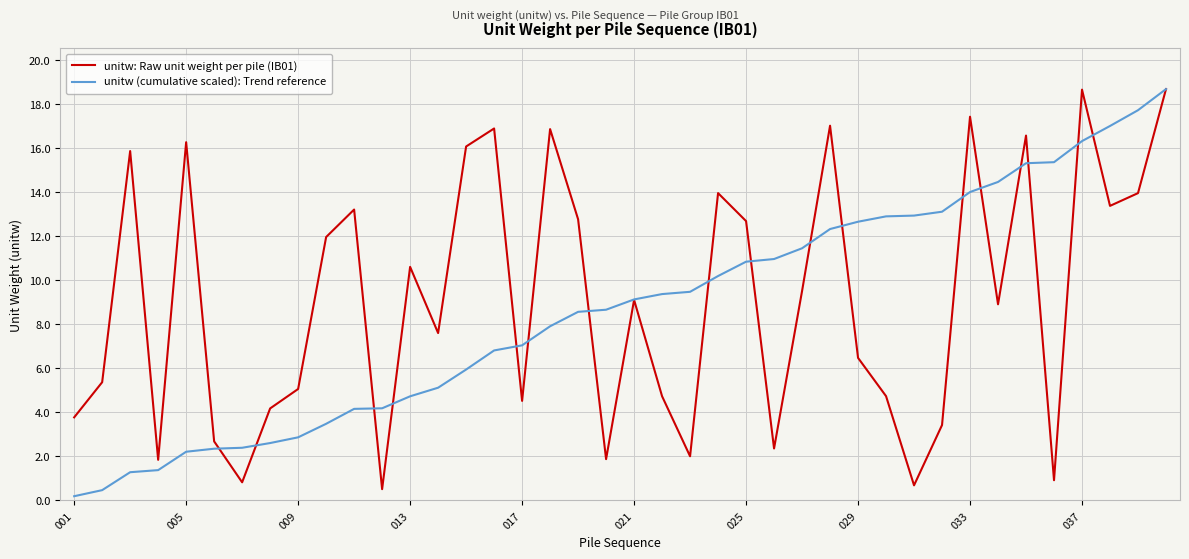

How many categories are shown in the chart?

40